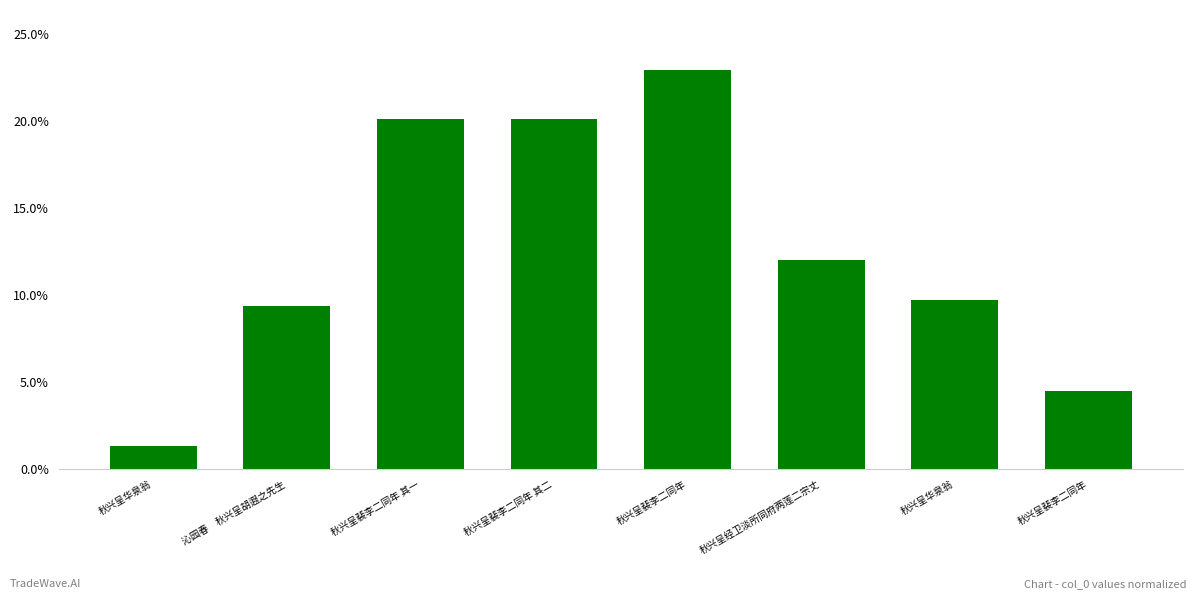

What is the value of the 6th bar from the left?

12.0